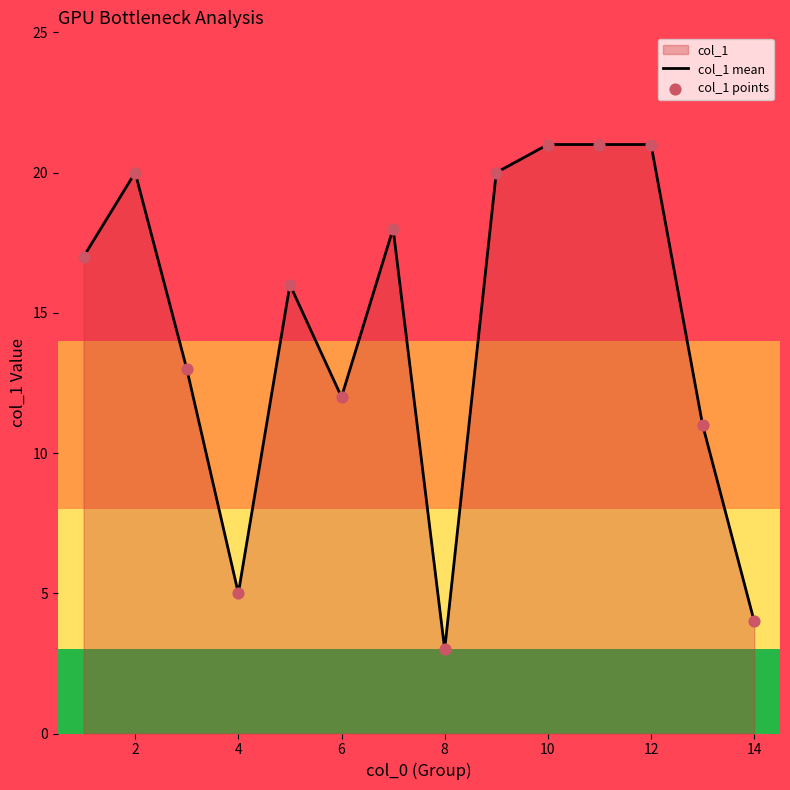

The chart shows a value of 10 at 12. True or false?

False